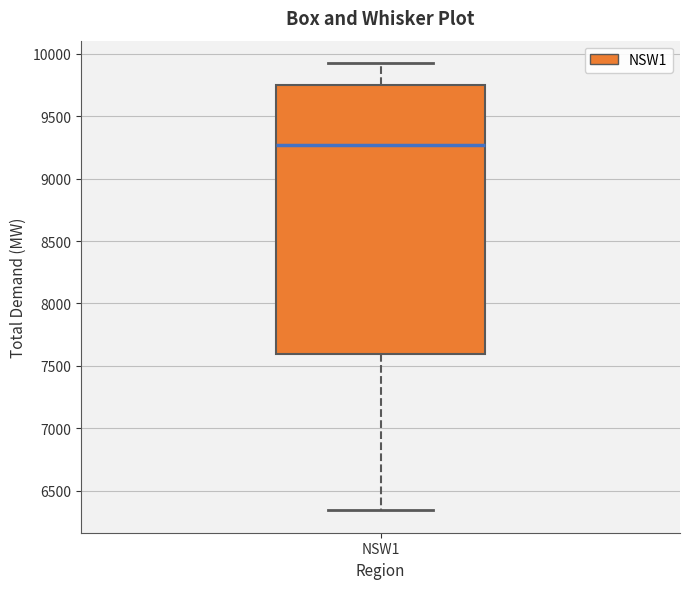

Read this box plot against the y-axis: the position of the median line, the range covered by the box, and the ends of both whiskers. The values are not printed on the chart, so give them approximately, as read against the axis.

median 9250, box 7600 to 9750, whiskers 6350 to 9950